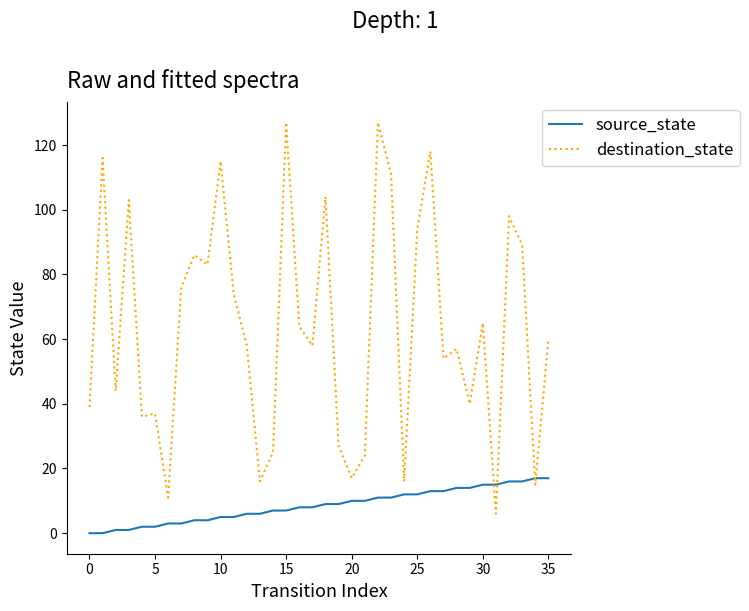

Which series has the widest spread of values?

destination_state